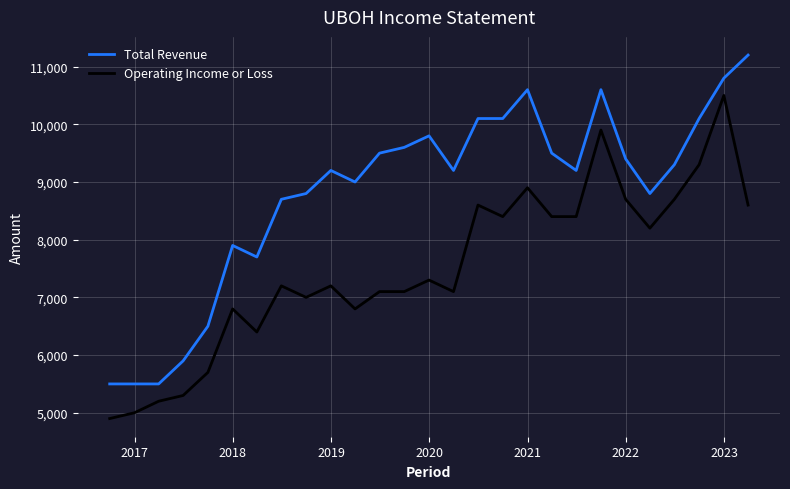

What is the maximum value shown in the chart?

11200